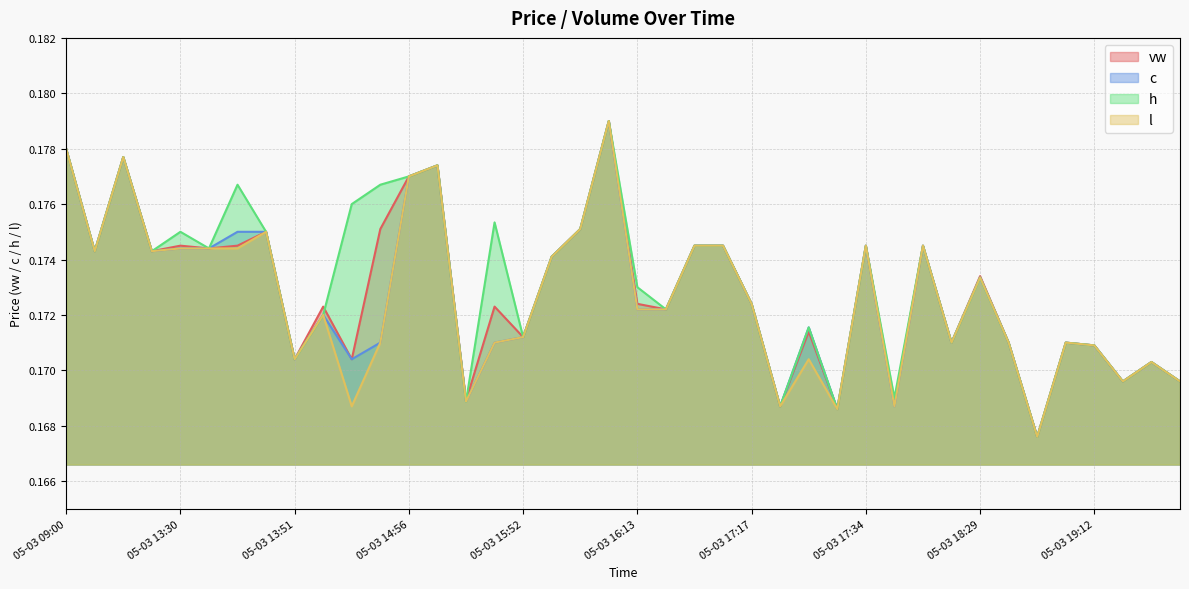

True or false: c and h intersect in this chart.

False